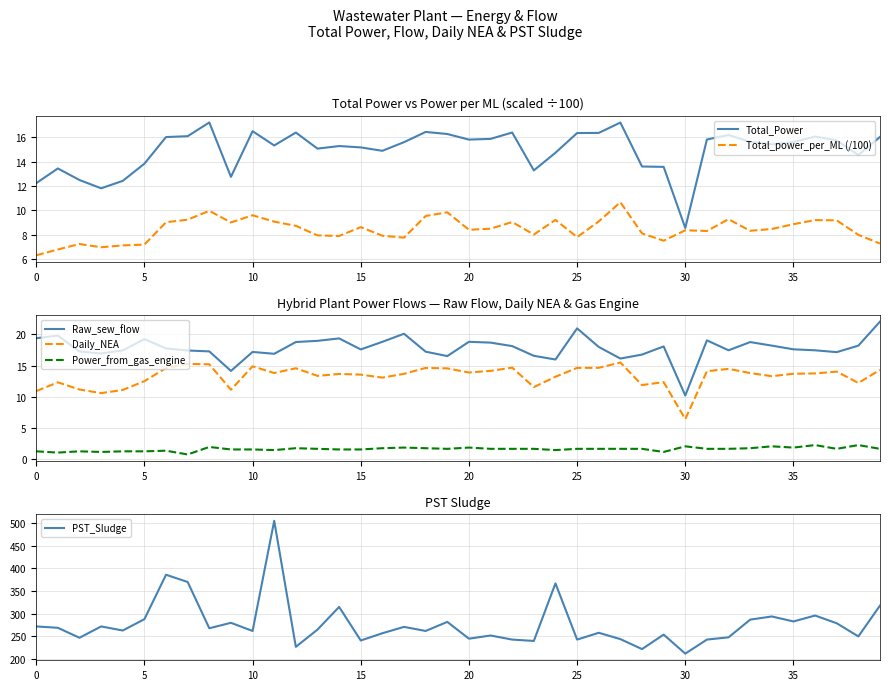

What is the value of the Raw_sew_flow point at the 19th from the left?

17.2